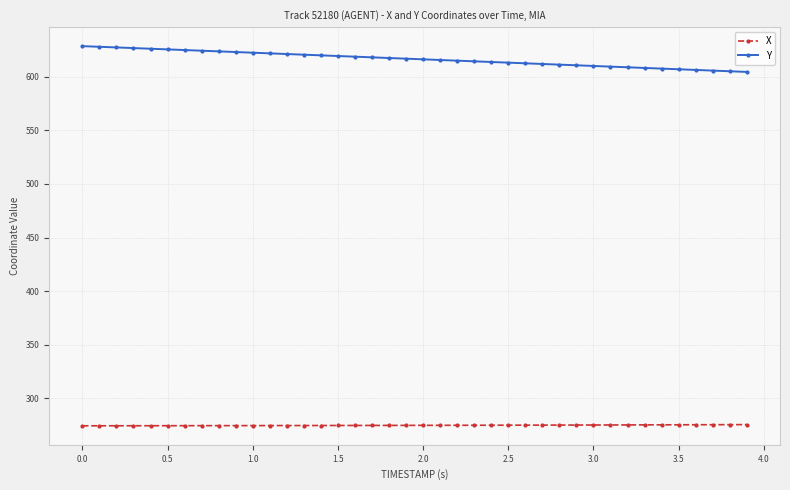

At how many categories does at least one series exceed 378?

40